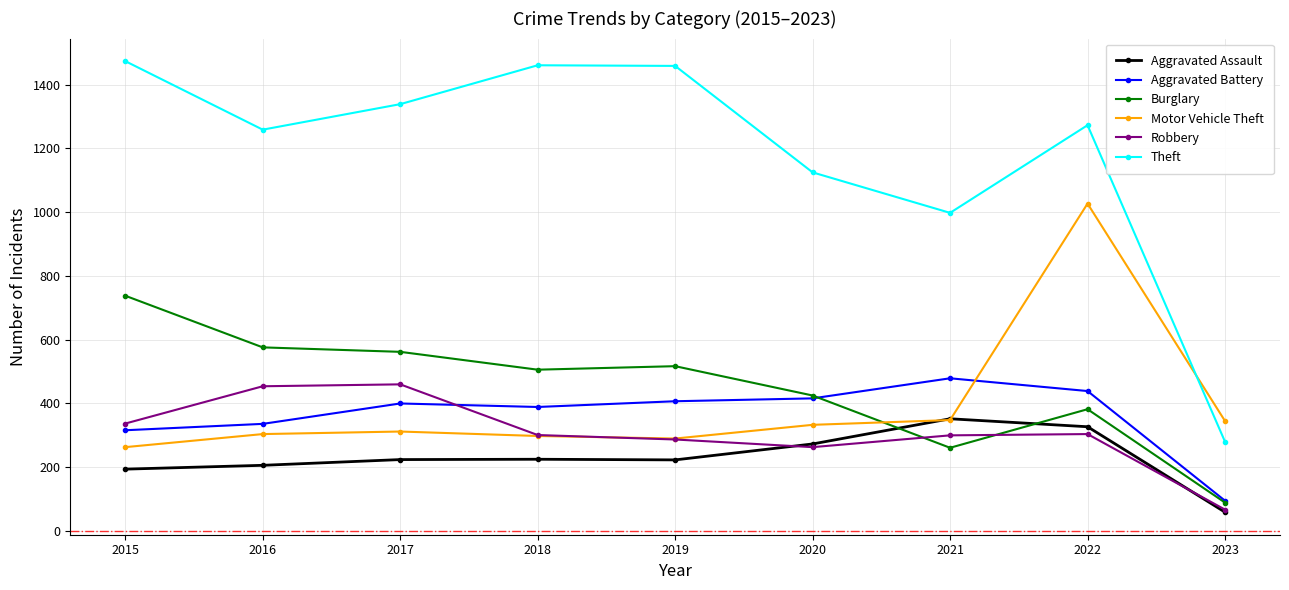

True or false: Burglary and Theft cross at least once.

False